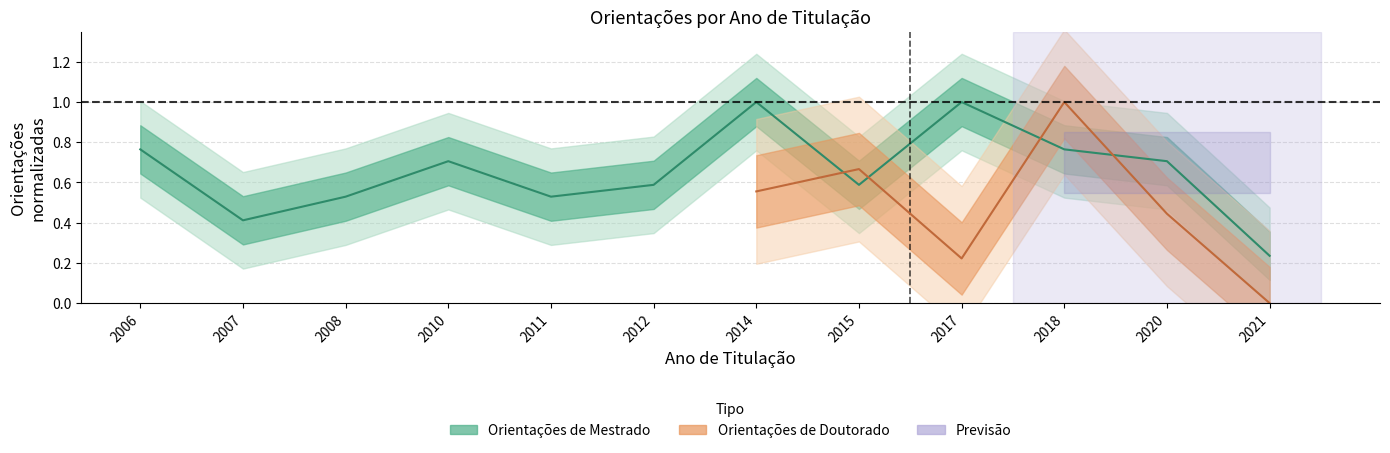

What is the sum of all values?

7.8